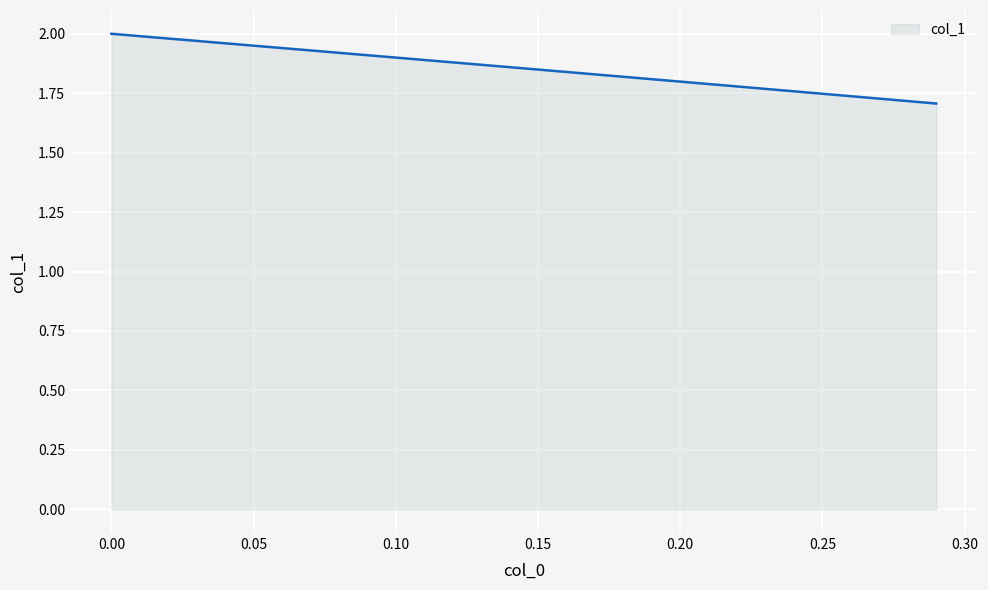

What is the difference between the second highest and minimum values?

0.3